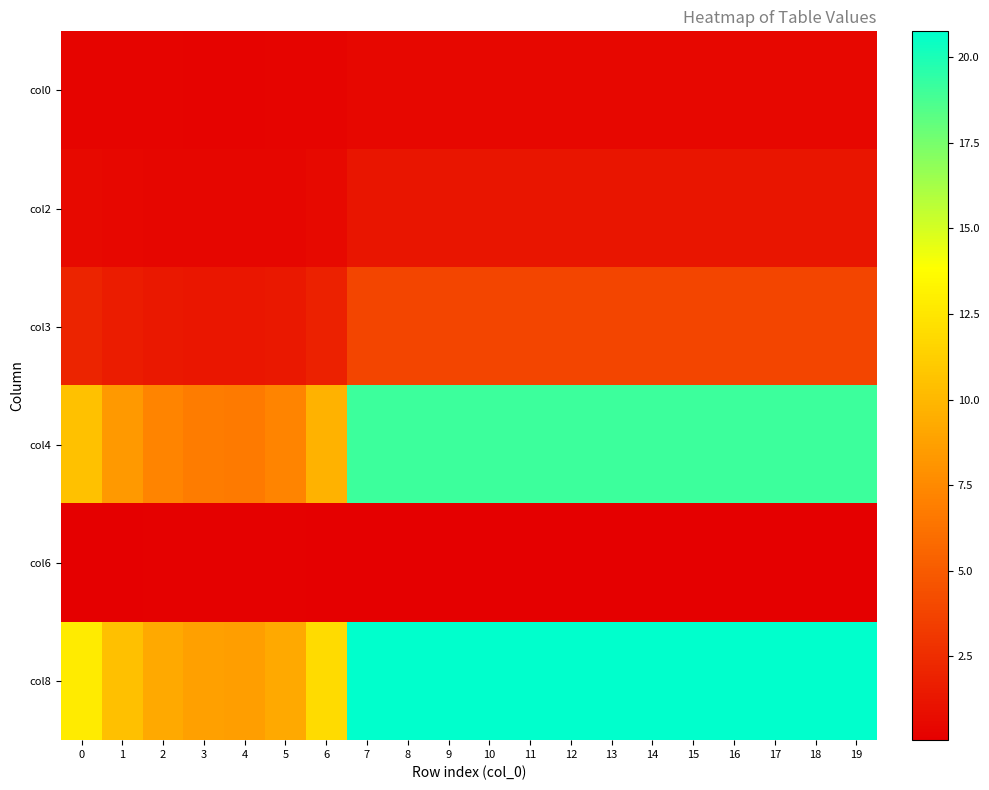

Between 7 and 19, which is larger?

7